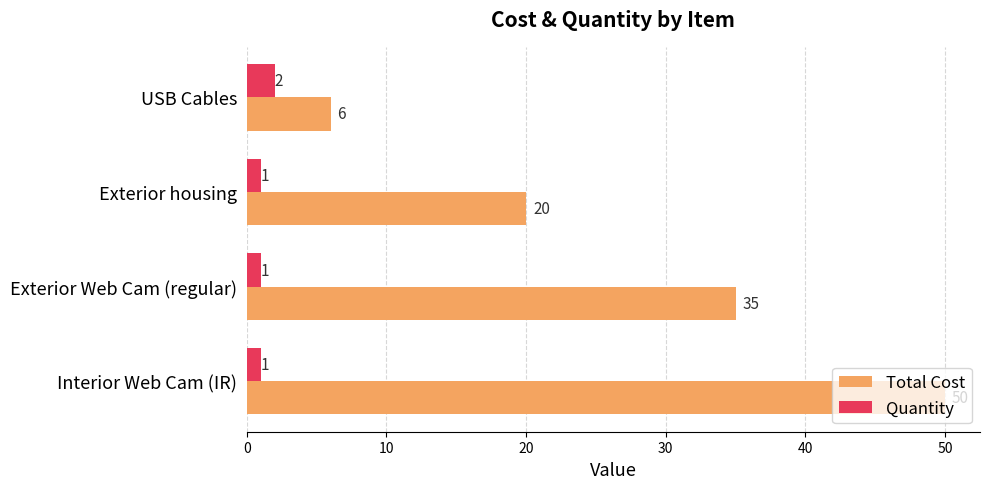

Is it true that Total Cost equals 6 at USB Cables?

True